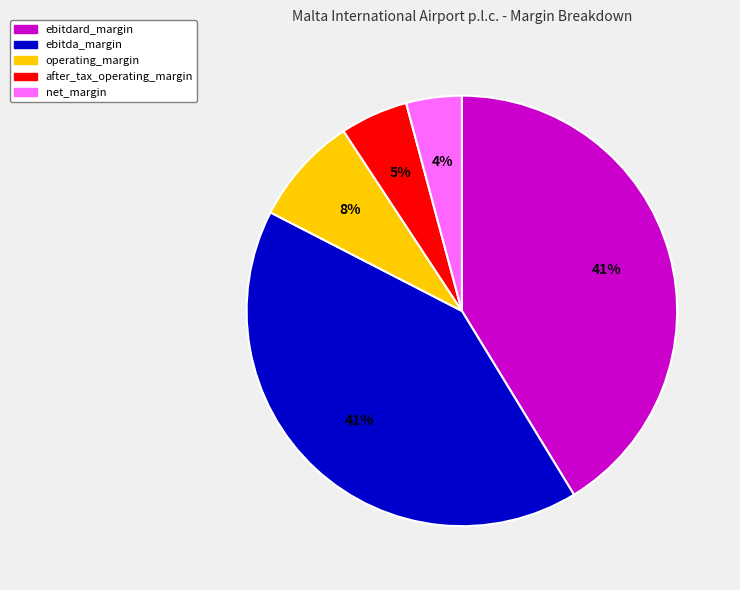

Which slice is the smallest?

net_margin